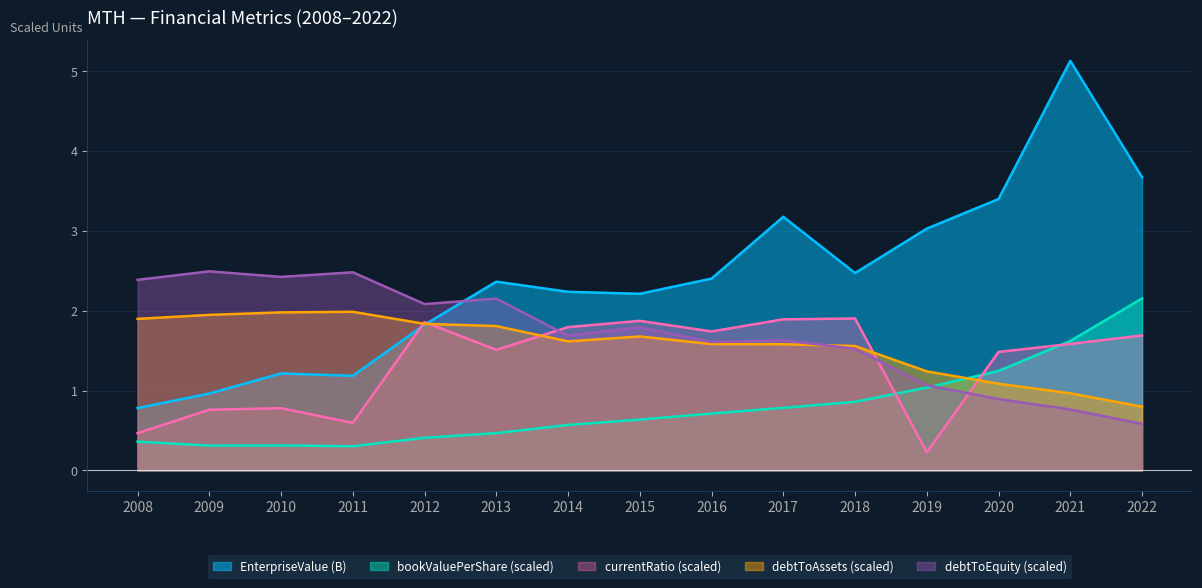

Is it true that debtToEquity equals 1.6 at 2009?

False